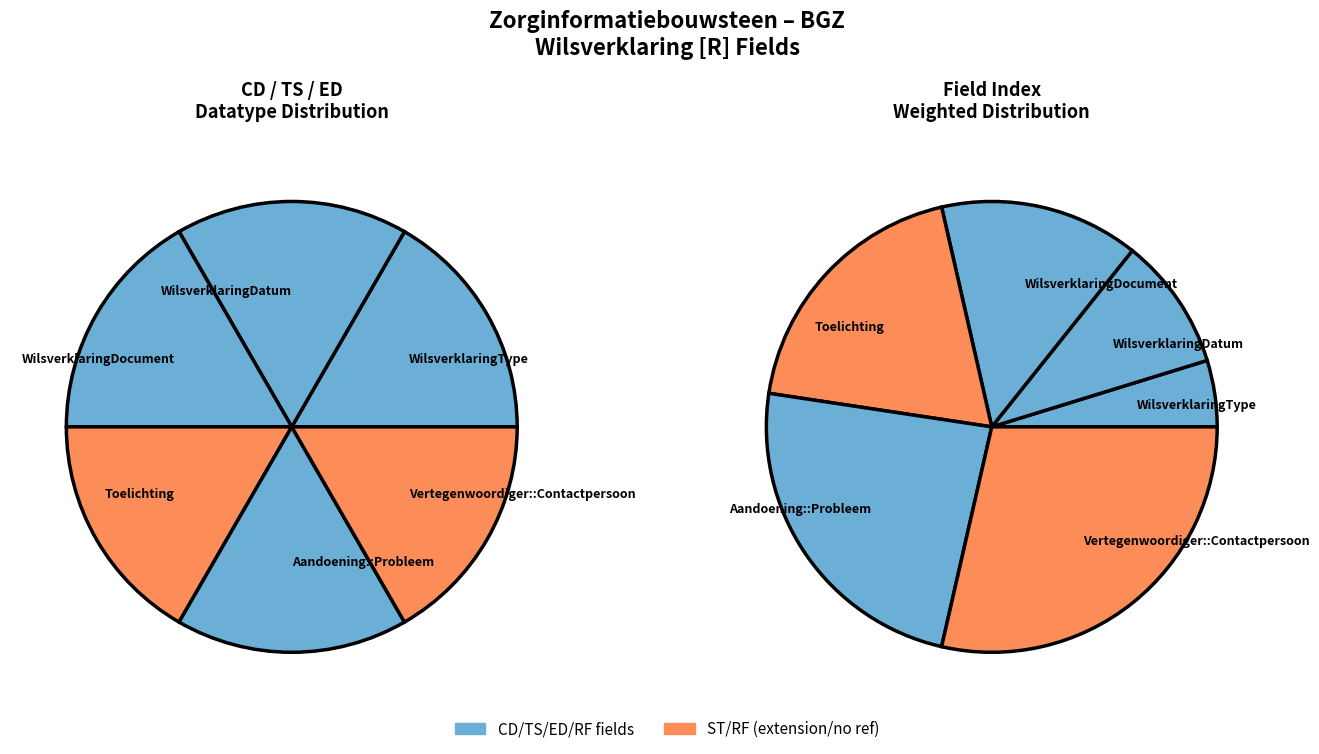

What percentage is the WilsverklaringType slice, to the nearest percent?

5%